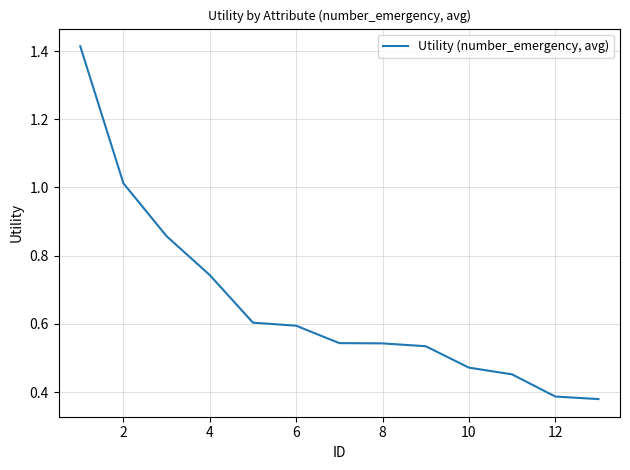

What is the label of the 12th point from the right?

2